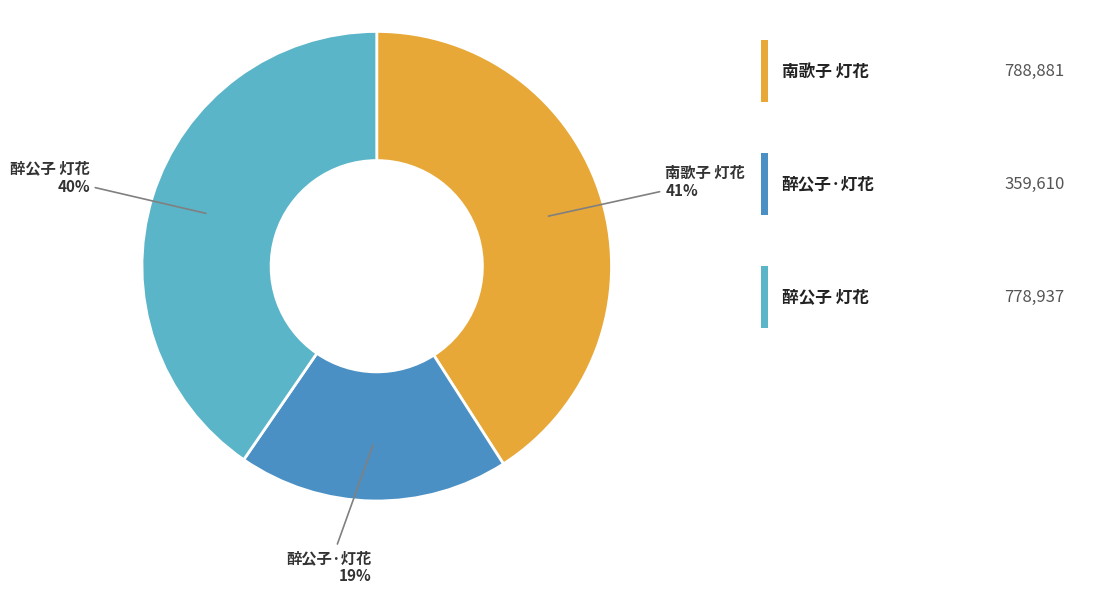

How many slices are in this pie chart?

3